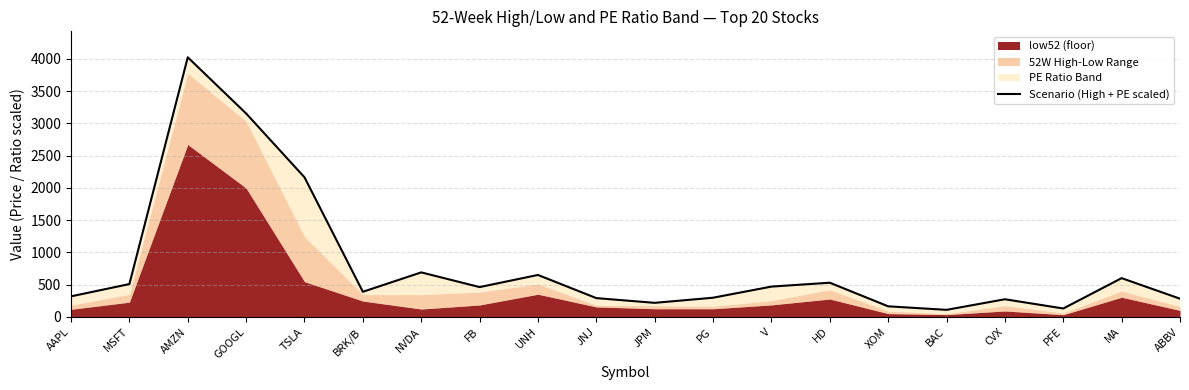

Approximately how many times larger is the value at FB compared to HD?

0.9